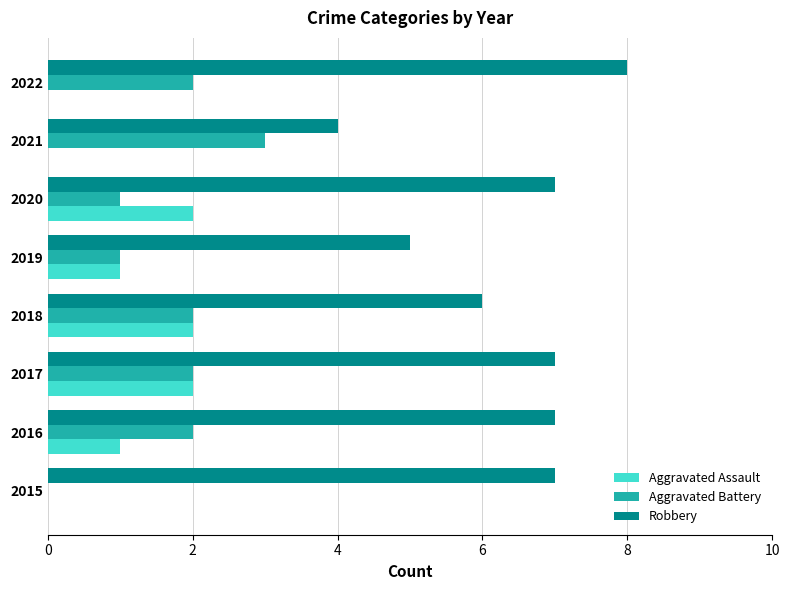

Which series changed the most between 2020 and 2021?

Robbery